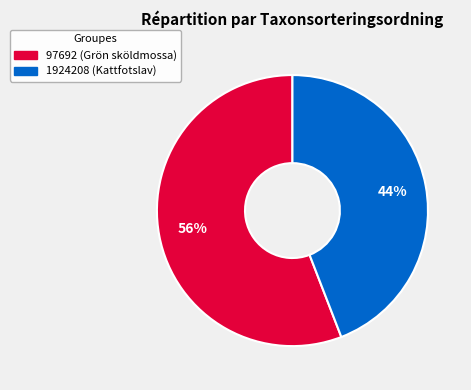

To the nearest percent, what is the average slice percentage?

50%